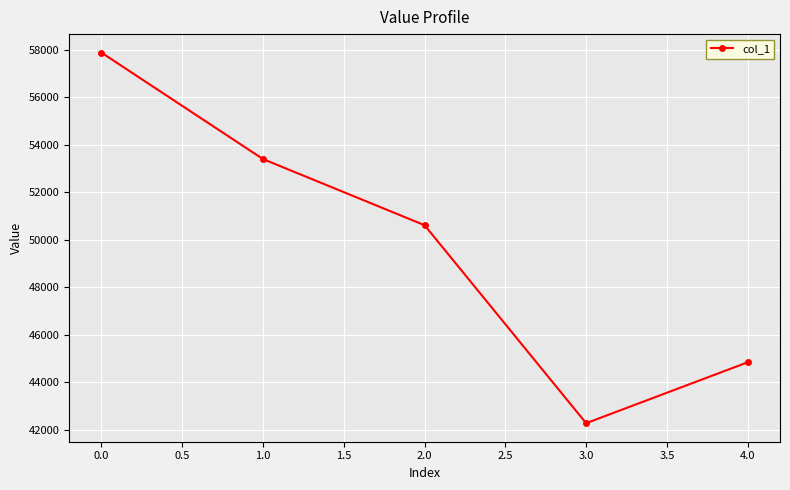

The value at 0.0 is 23473. True or false?

False